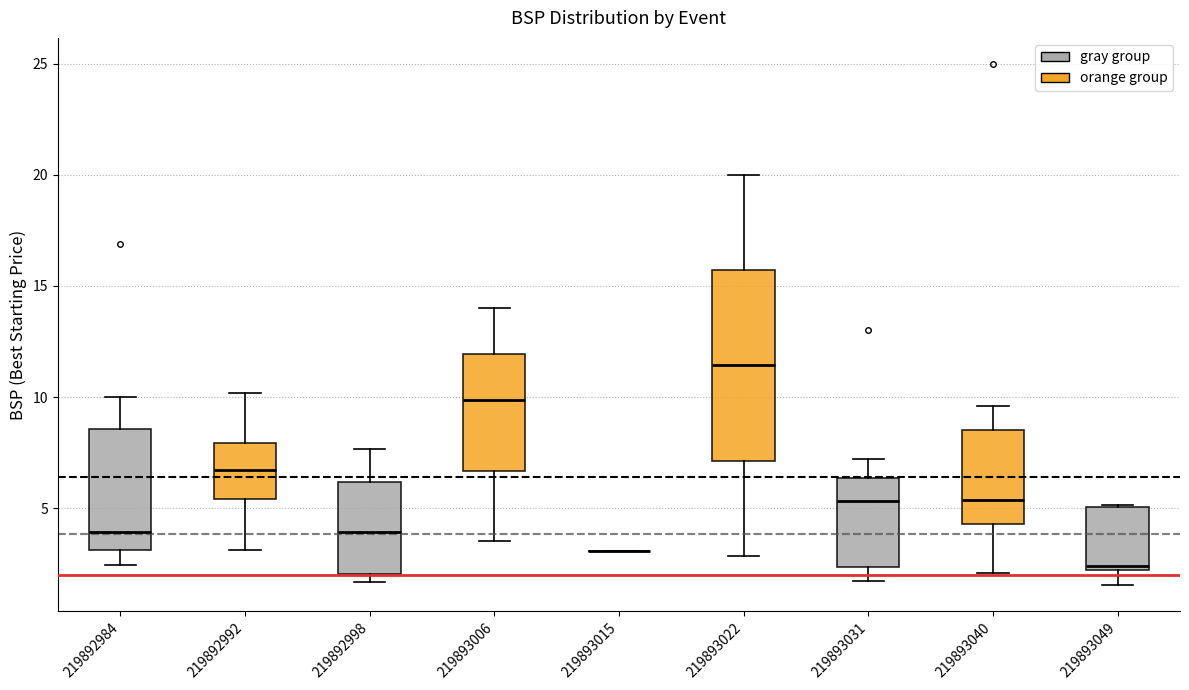

Reading left to right, transcribe this box plot: for each box, give where its median line is, the range the box spans, and where its two whiskers end, as read against the y-axis. The values are not printed on the chart, so give them approximately, as read against the axis.

219892984: median 4.0, box 3.0 to 8.5, whiskers 2.5 to 10.0
219892992: median 6.5, box 5.5 to 8.0, whiskers 3.0 to 10.0
219892998: median 4.0, box 2.0 to 6.0, whiskers 1.5 to 7.5
219893006: median 10.0, box 6.5 to 12.0, whiskers 3.5 to 14.0
219893015: box collapsed to a line at 3.0, whiskers 3.0 to 3.0
219893022: median 11.5, box 7.0 to 15.5, whiskers 3.0 to 20.0
219893031: median 5.5, box 2.5 to 6.5, whiskers 1.5 to 7.0
219893040: median 5.5, box 4.5 to 8.5, whiskers 2.0 to 9.5
219893049: median 2.5, box 2.0 to 5.0, whiskers 1.5 to 5.0